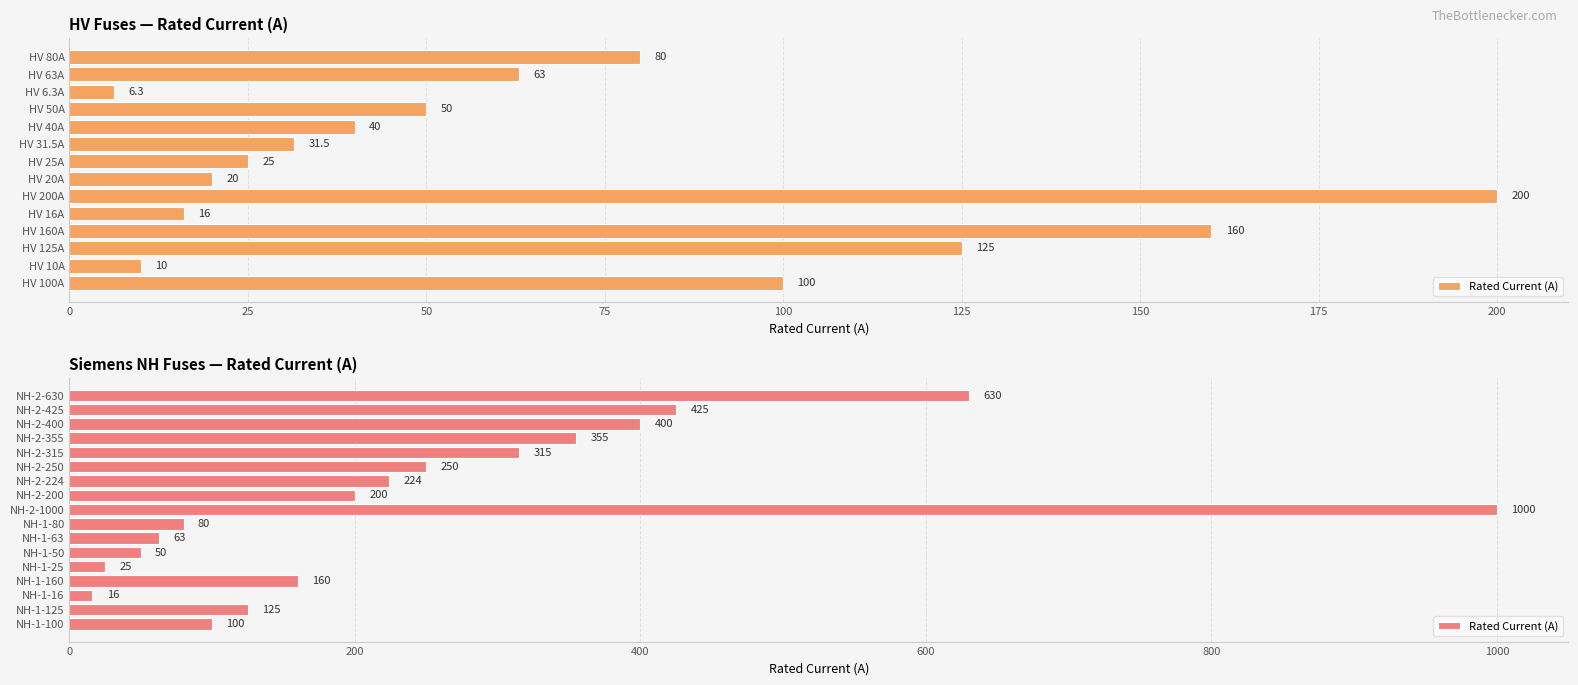

Is it true that the value at NH-1-50 is 66?

False